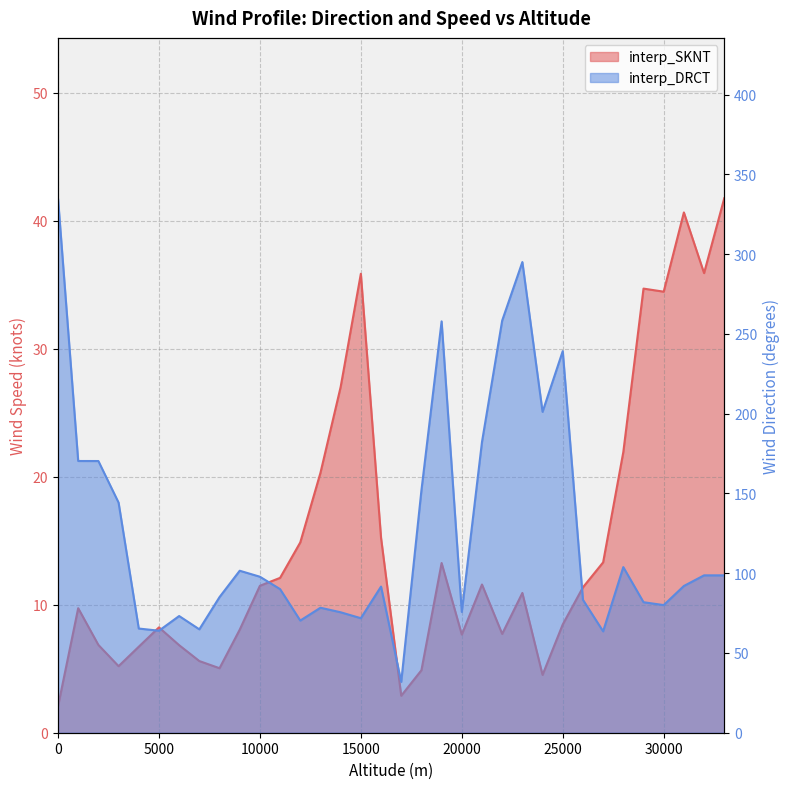

How many lines are shown in the chart?

2